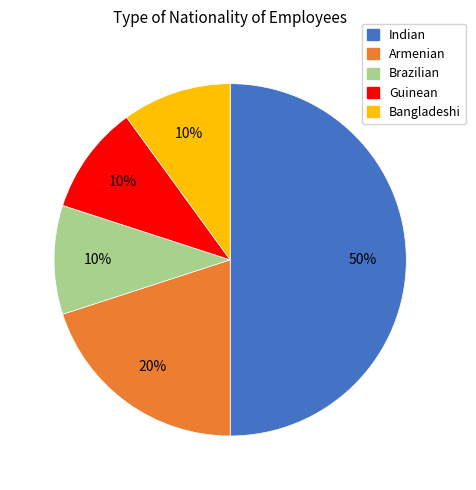

Is Armenian the majority of the pie?

No